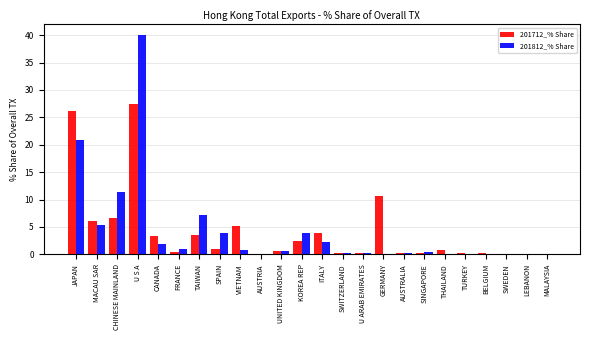

What is the maximum value shown in the chart?

40.0